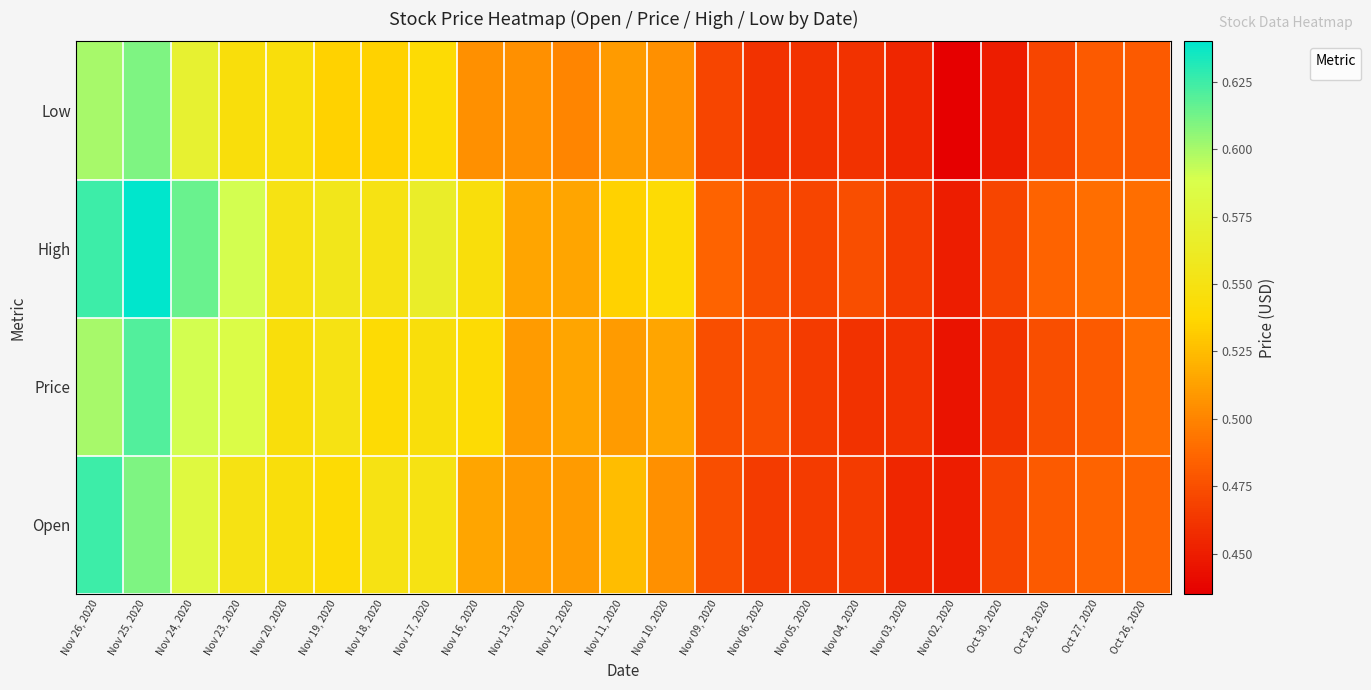

True or false: the data shows 0.3 at Nov 11, 2020.

False